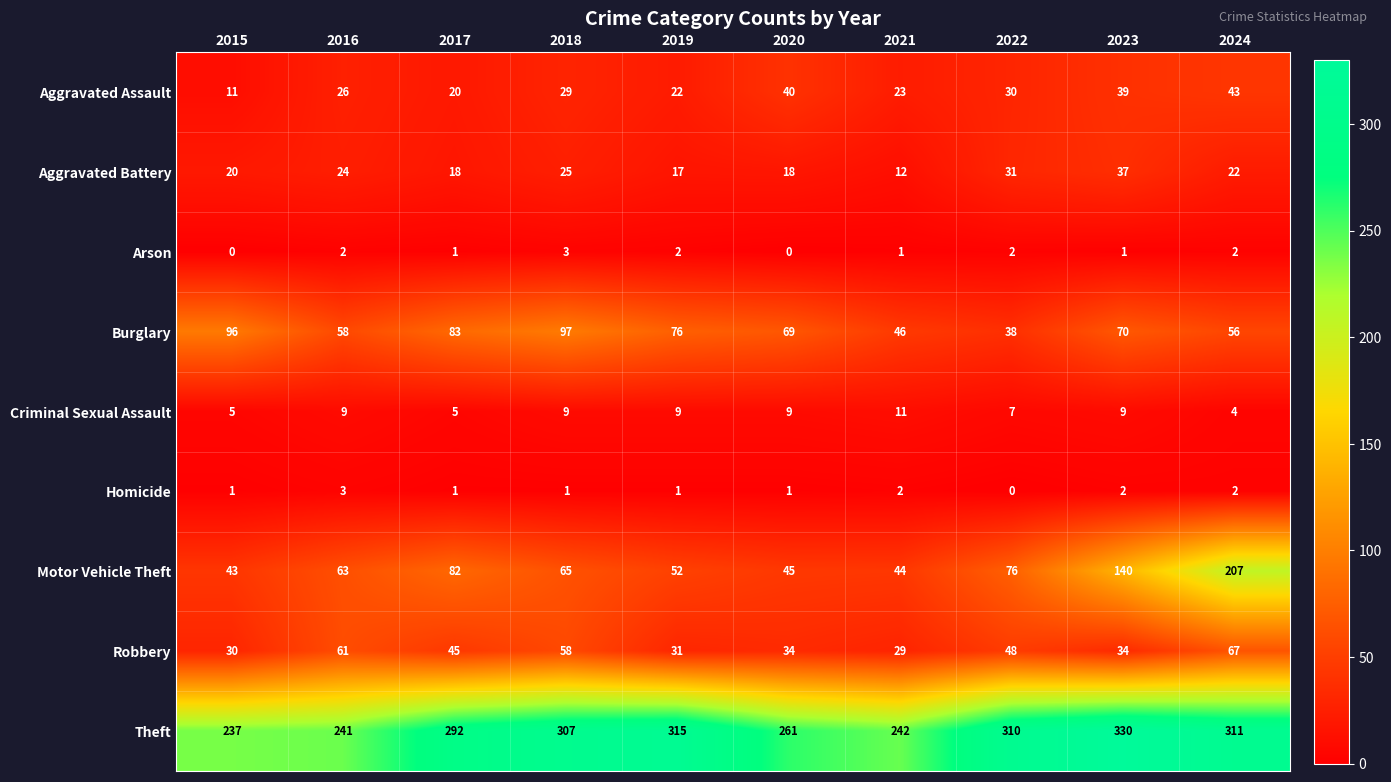

Is it true that Aggravated Battery equals 13 at 2024?

False